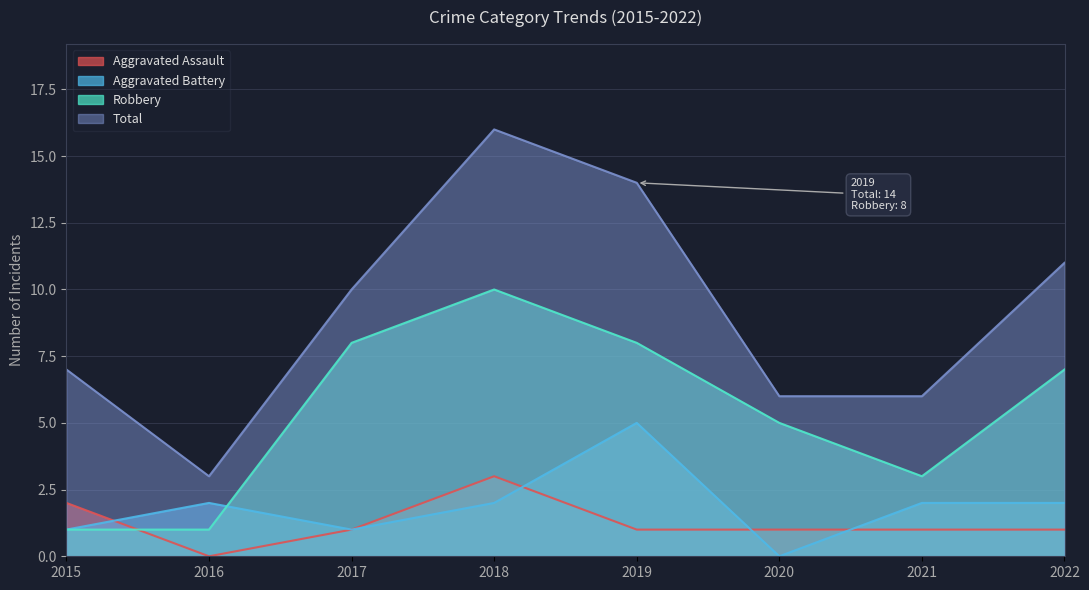

Rank the categories by Robbery value from lowest to highest.

2015, 2016, 2021, 2020, 2022, 2017, 2019, 2018